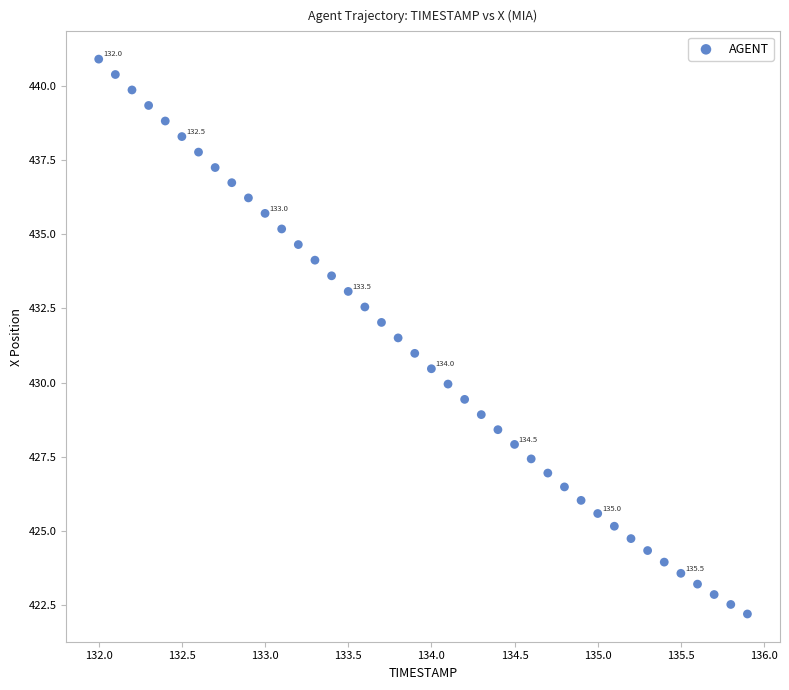

What is the range of Y values (max minus min)?

18.7